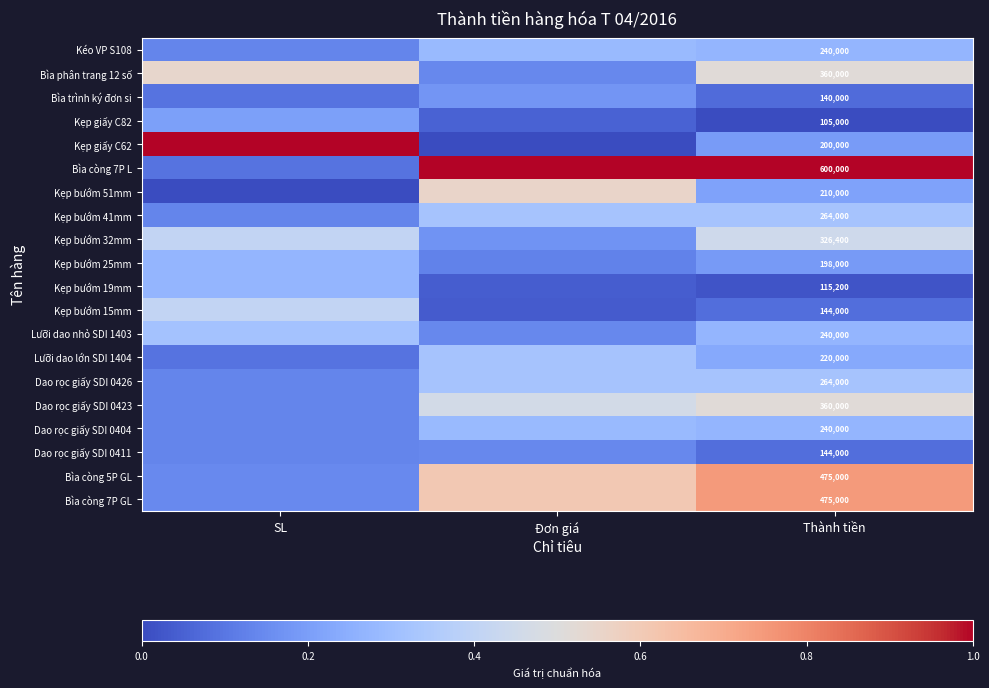

What is the difference between the maximum and minimum values in the Kẹp bướm 32mm series?

0.3